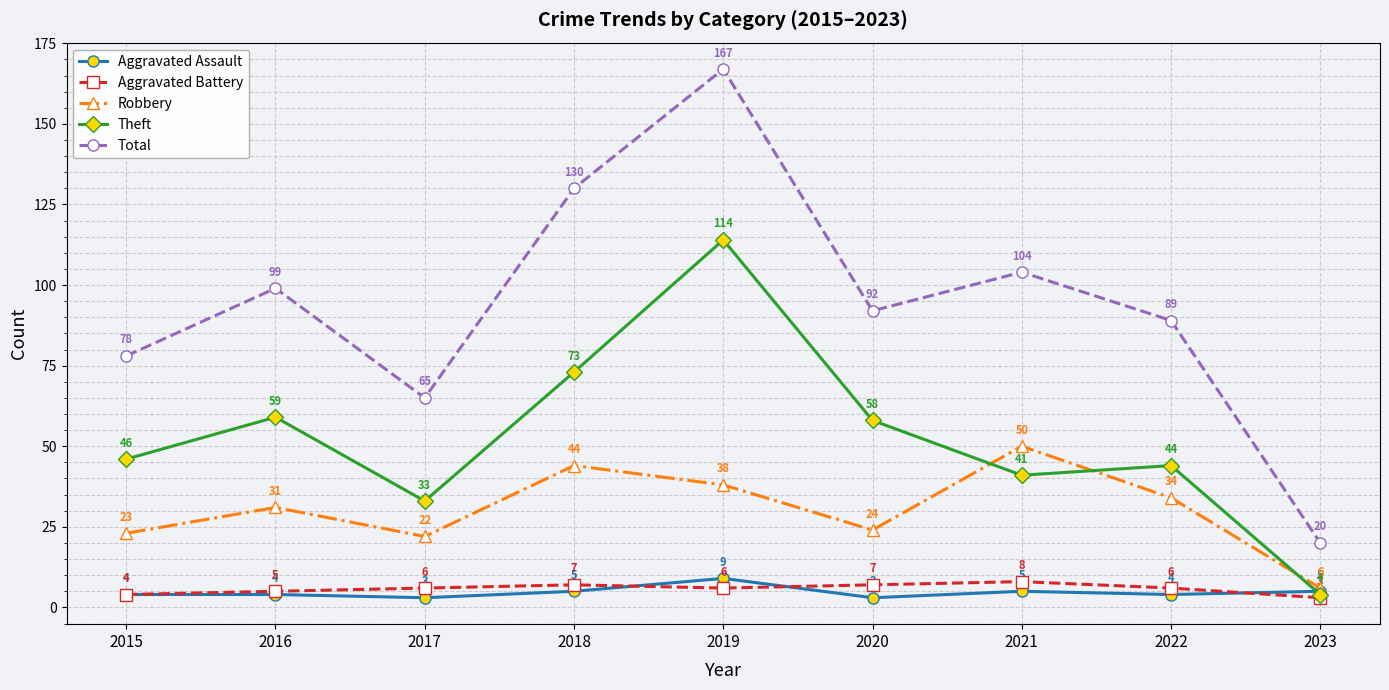

At which category is the sum across all series the highest?

2019